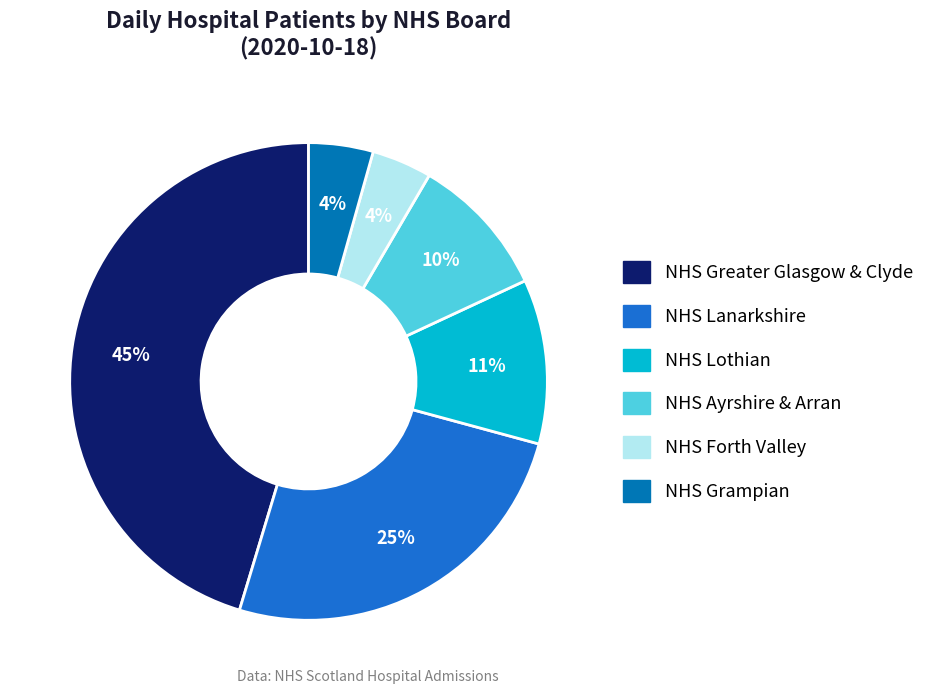

To the nearest percent, what portion does NHS Greater Glasgow & Clyde represent?

45%